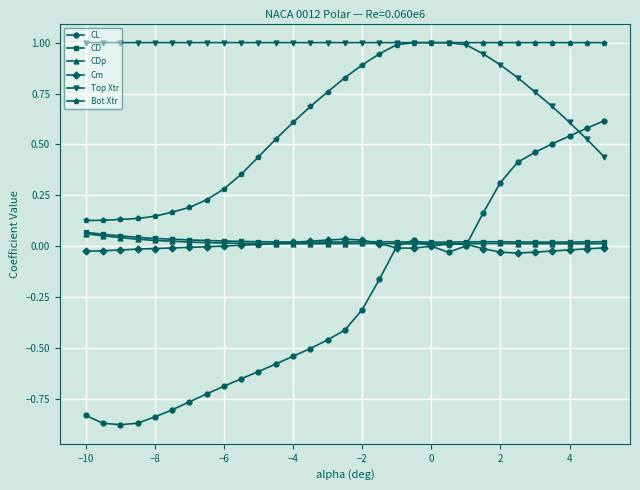

Which series ends up on top after the final intersection of CL and CDp?

CL